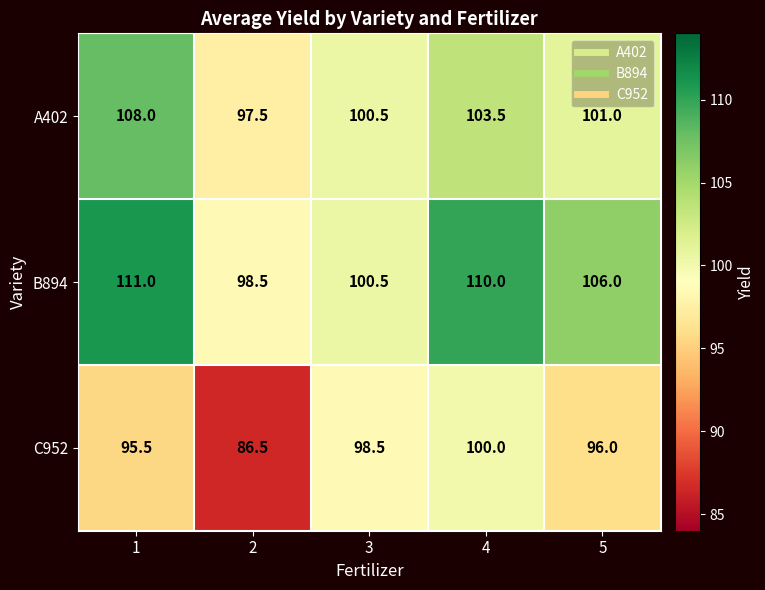

List the series in order of their peak value, highest first.

B894, A402, C952